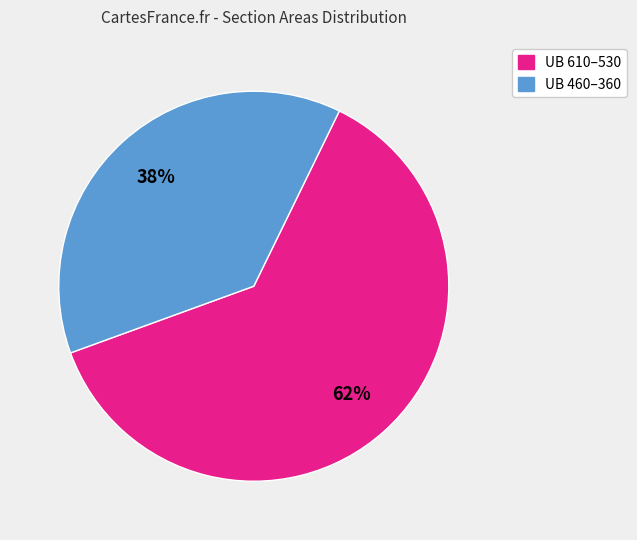

To the nearest percent, what is the difference between the largest and smallest slice percentages?

24%